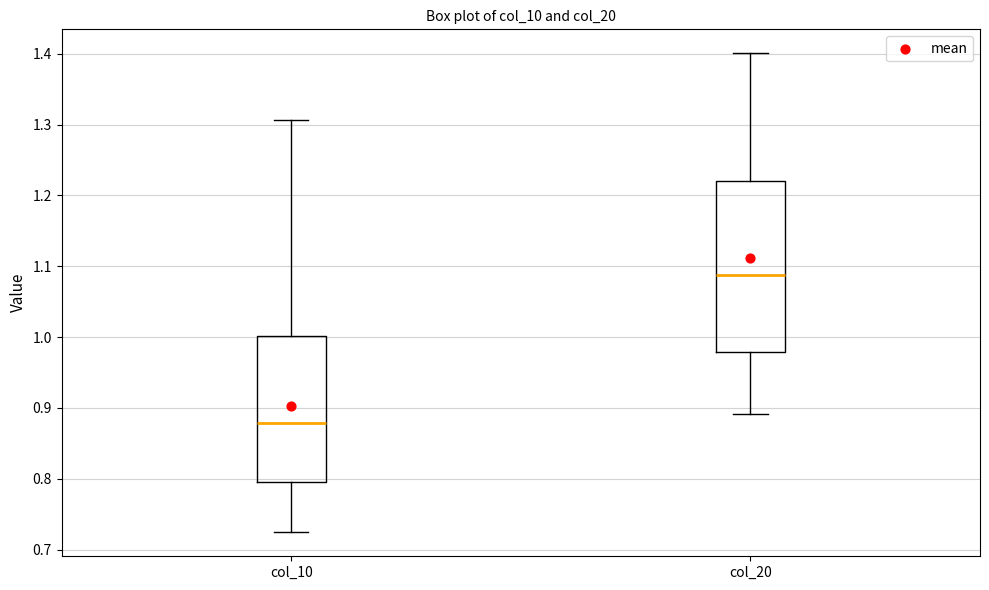

Comparing the boxes themselves (not the whiskers), which one is the tallest?

col_20